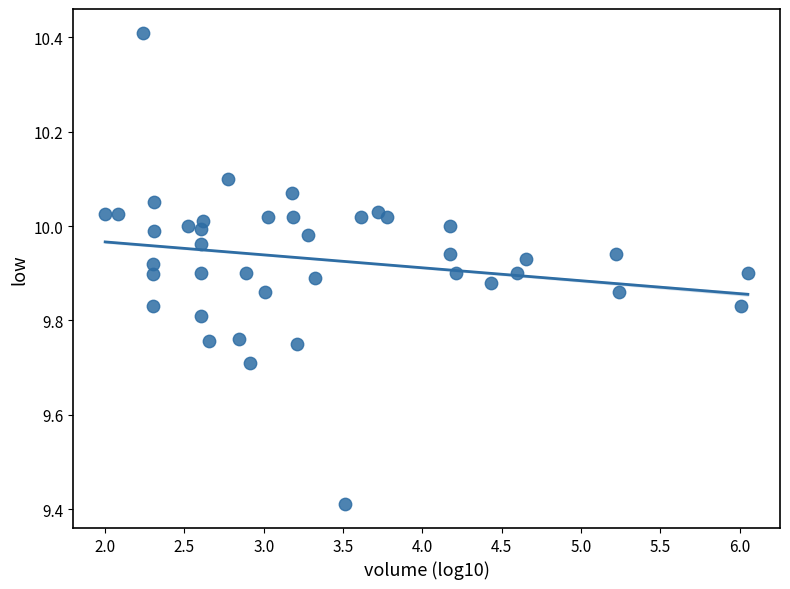

What is the range of Y values (max minus min)?

1.0